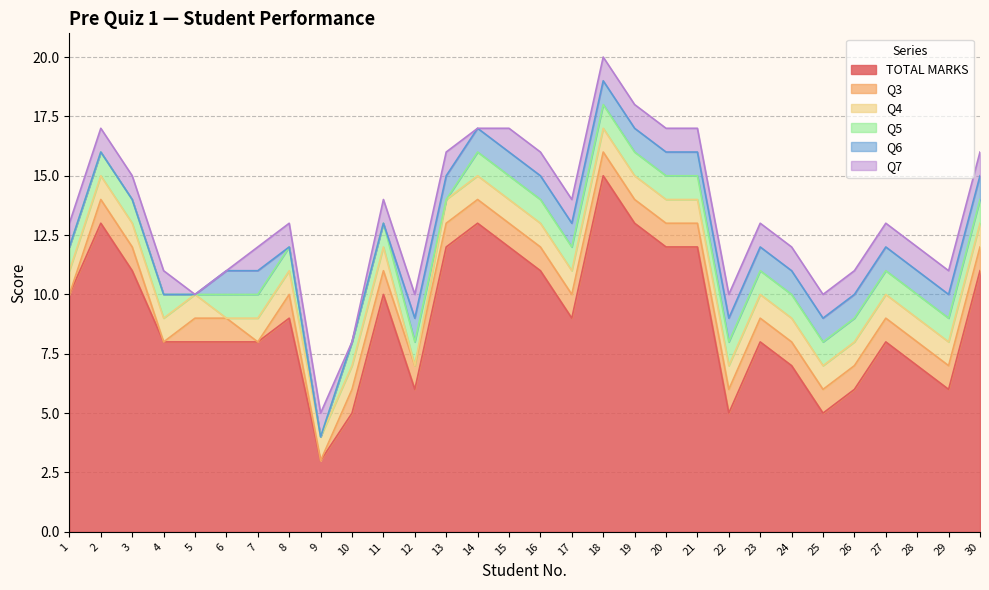

The Q5 series shows 0 at 5. True or false?

True